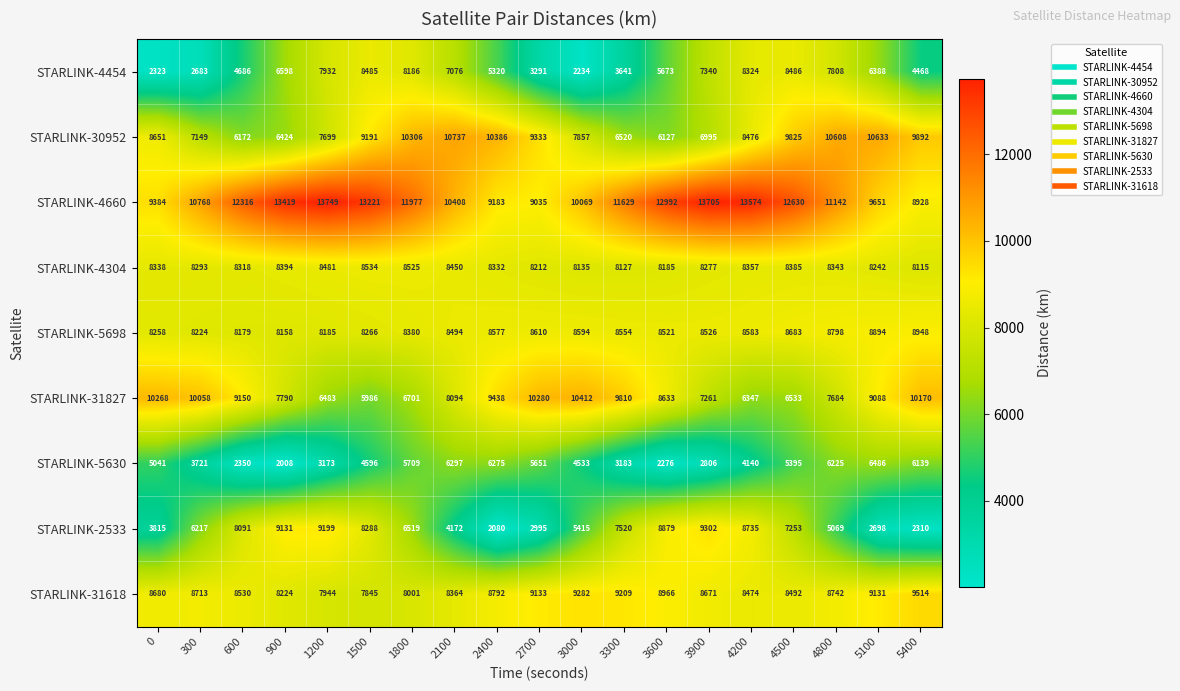

Rank the series at 900 from highest to lowest value.

STARLINK-4660, STARLINK-2533, STARLINK-4304, STARLINK-31618, STARLINK-5698, STARLINK-31827, STARLINK-4454, STARLINK-30952, STARLINK-5630